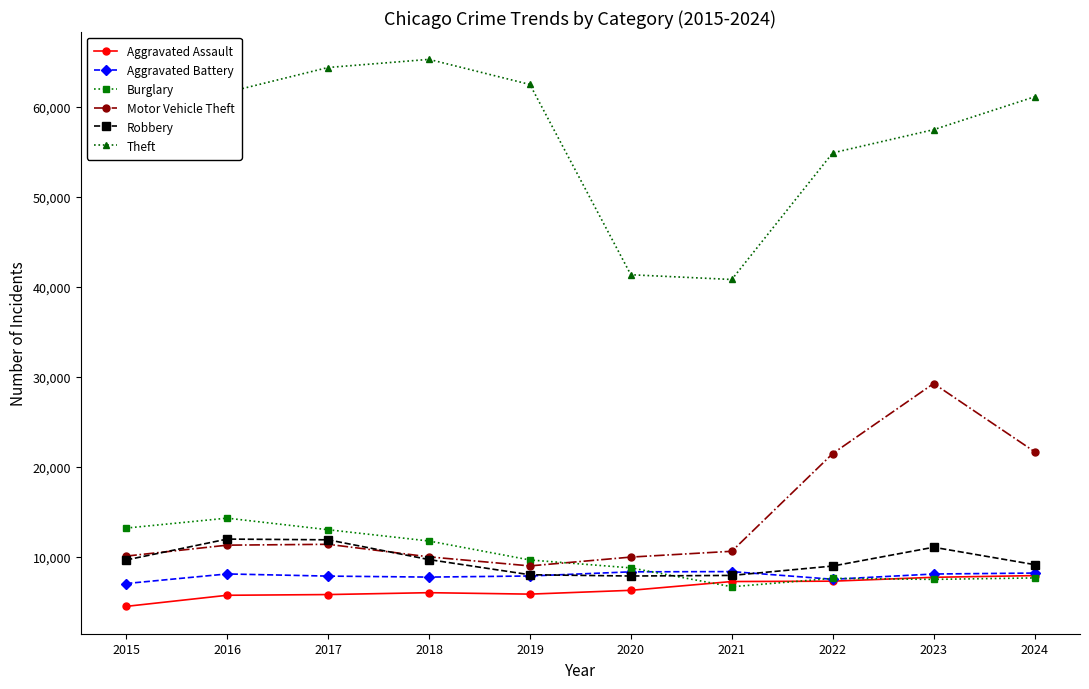

What is the maximum value shown in the chart?

65290